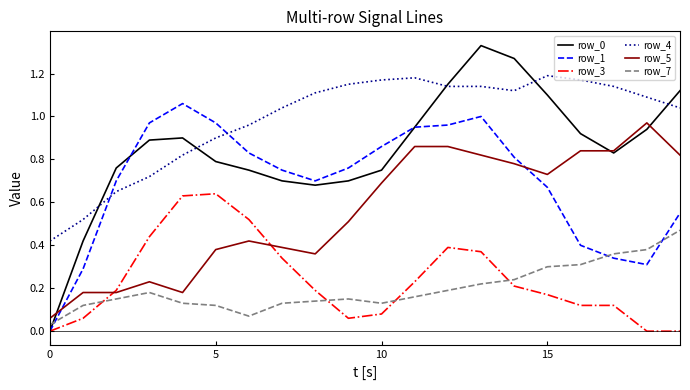

True or false: row_0 and row_4 intersect in this chart.

True